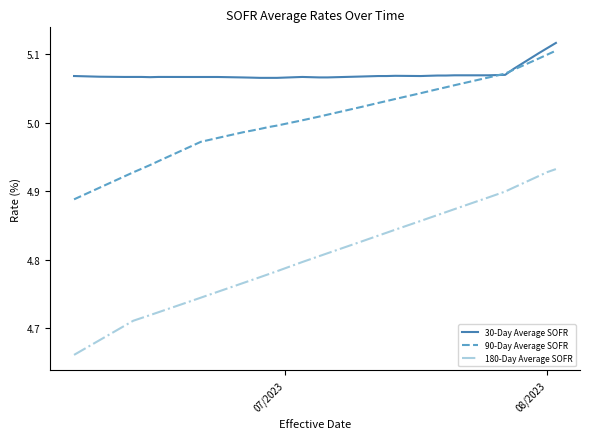

True or false: 180-Day Average SOFR and 30-Day Average SOFR intersect in this chart.

False